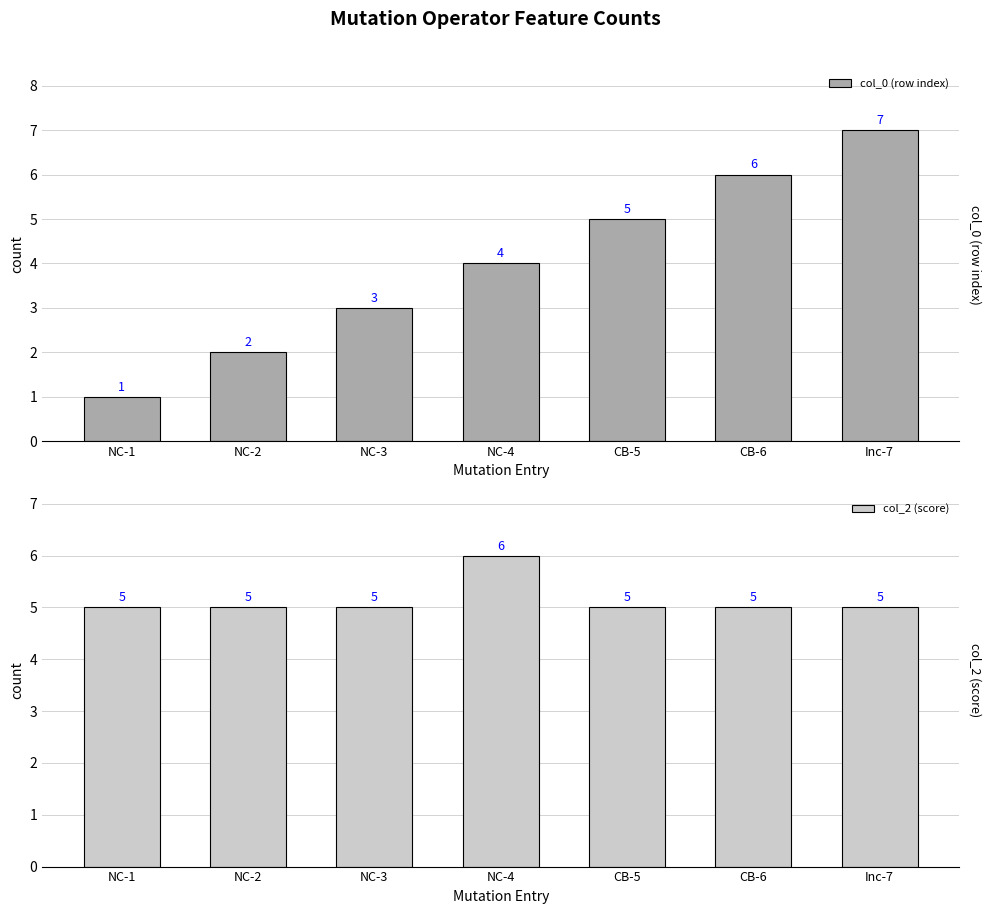

At which category is the sum across all series the highest?

Inc-7